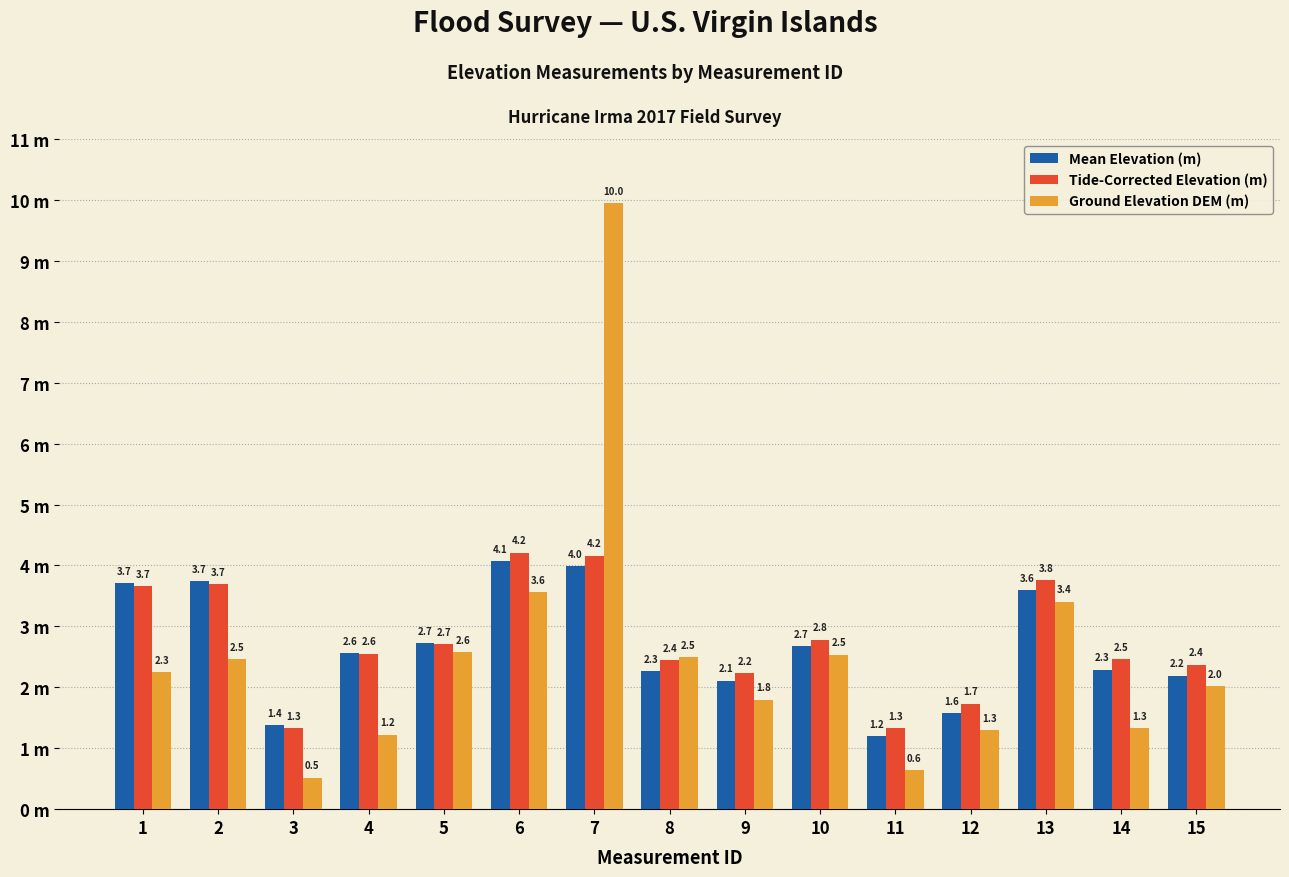

What are all the series names shown in the legend?

Mean Elevation (m), Tide-Corrected Elevation (m), Ground Elevation DEM (m)